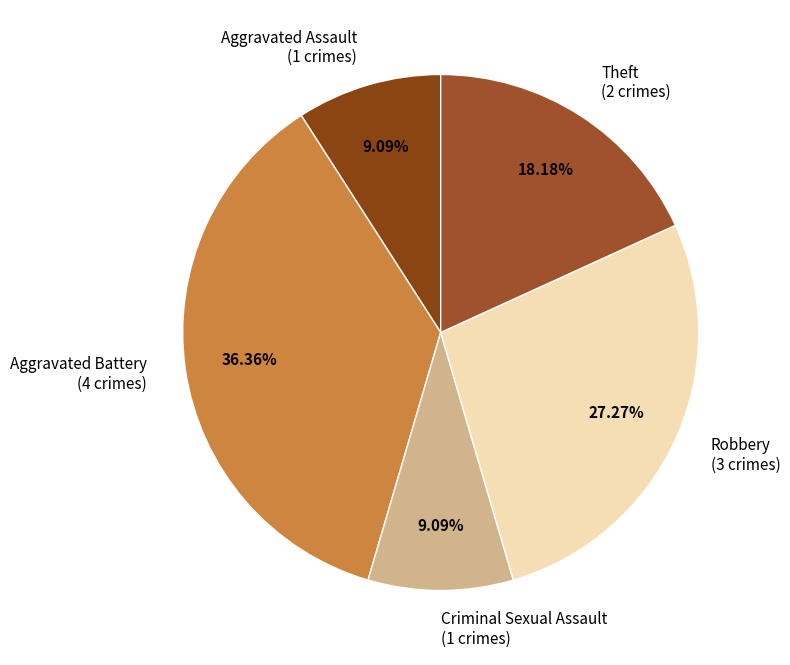

Does Aggravated Battery (4 crimes) represent more than half of the total?

No